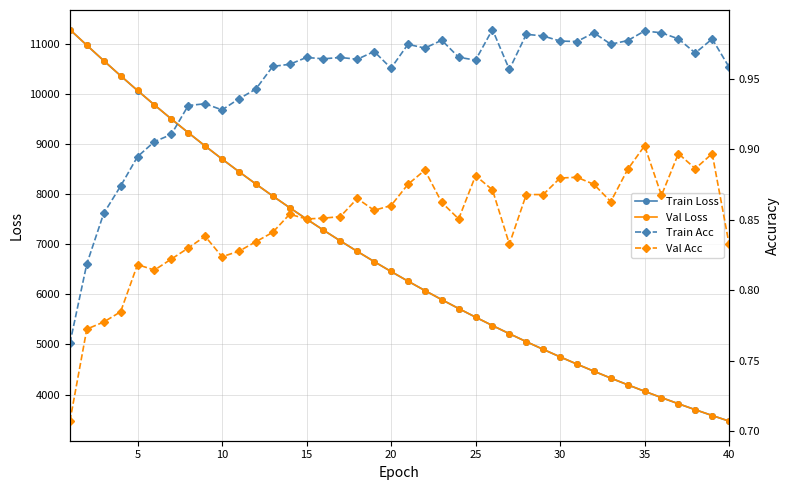

What is the difference between the maximum and second lowest values in the Train Loss series?

7699.0